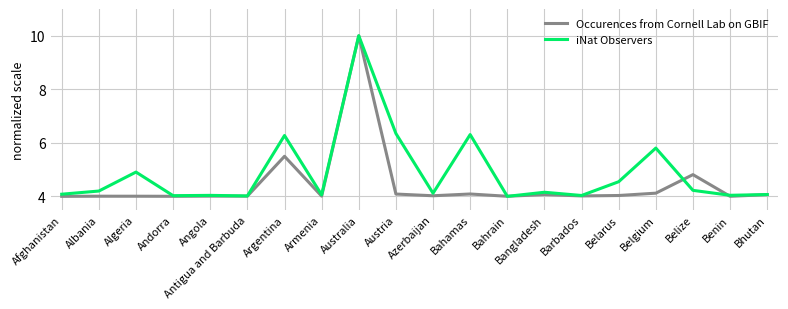

What is the approximate value of iNat Observers at Albania?

4.2